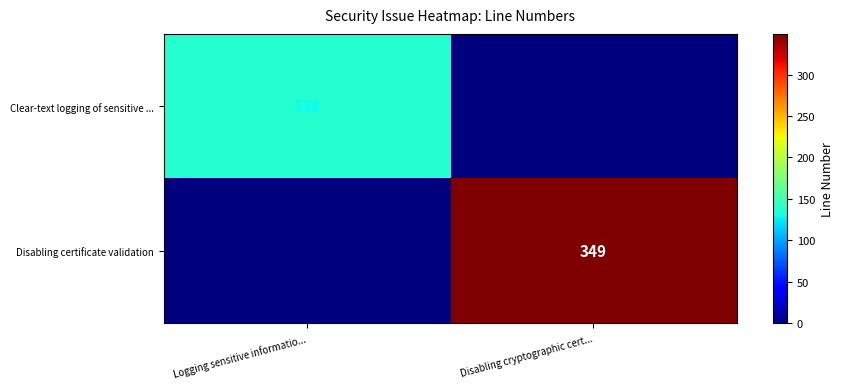

Is the value of Clear-text logging of sensitive ... at Logging sensitive informatio... greater than the value of Disabling certificate validation at Disabling cryptographic cert...?

No